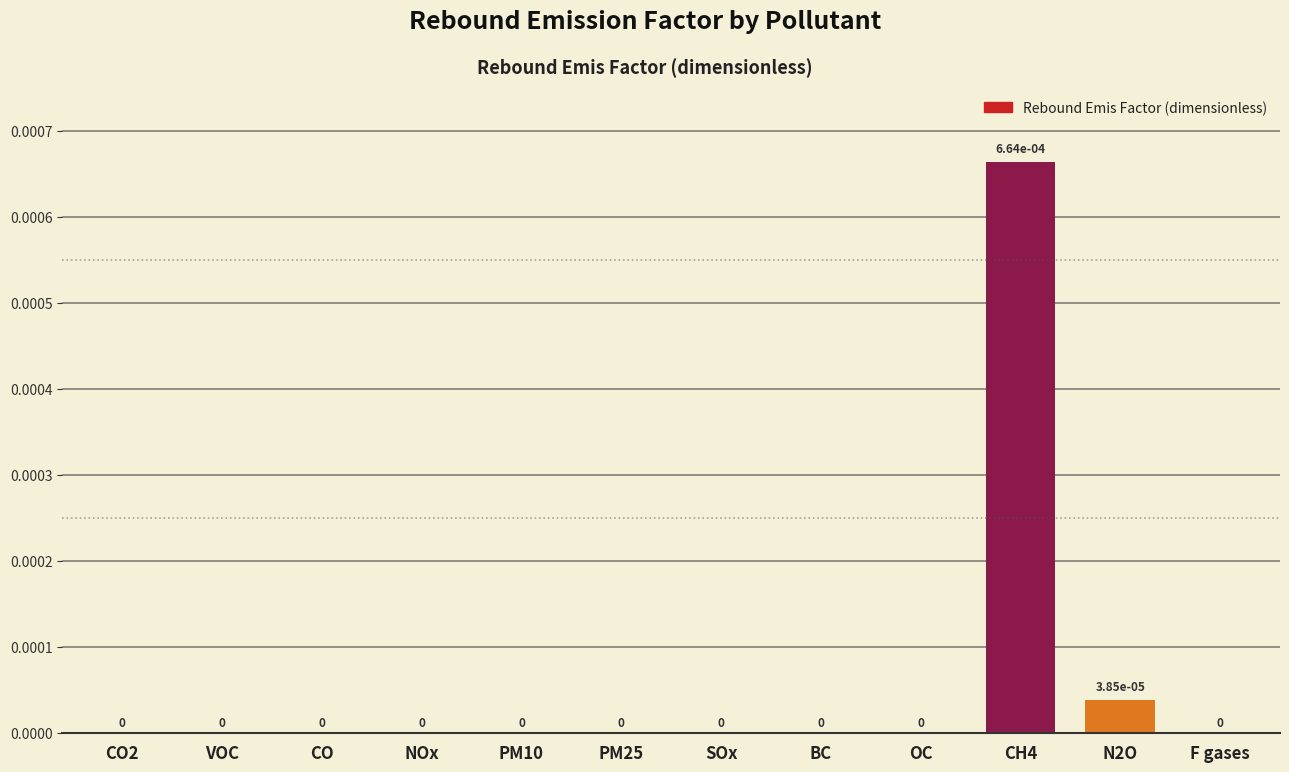

Does the chart contain stacked bars?

No